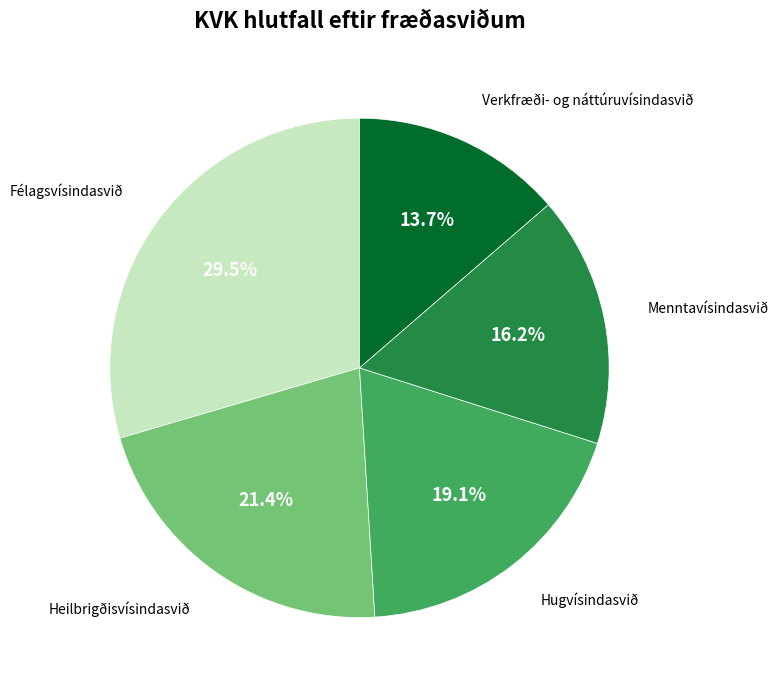

Count the number of slices in the pie.

5